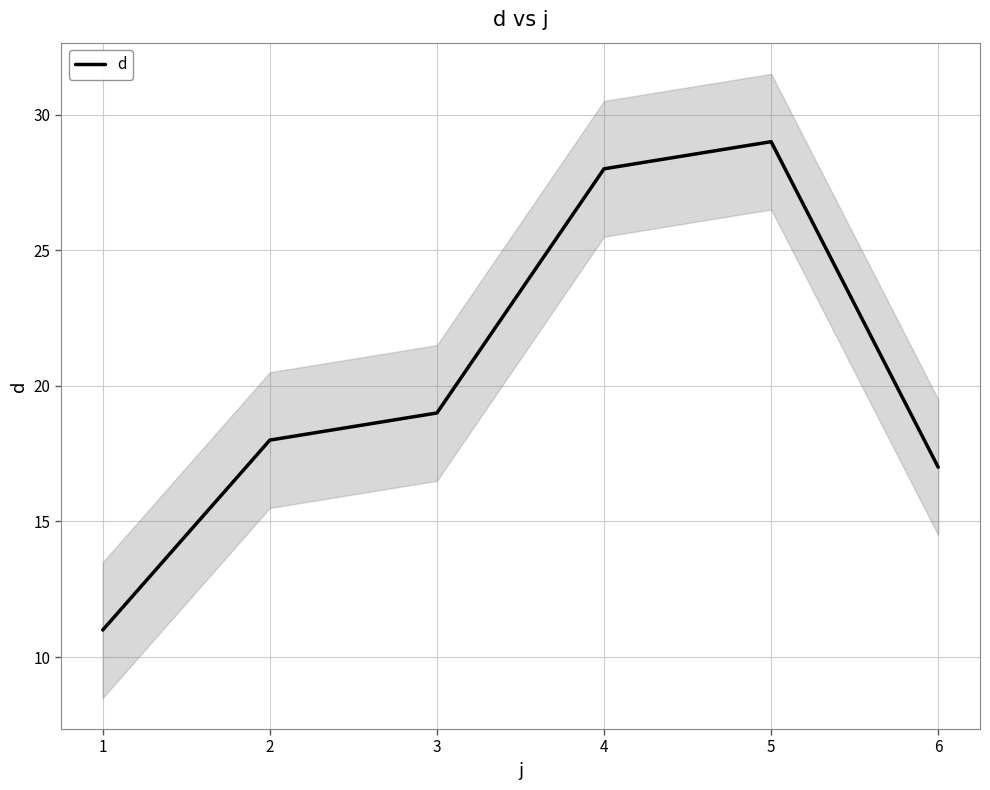

List the labels in order of value, smallest first.

1, 6, 2, 3, 4, 5